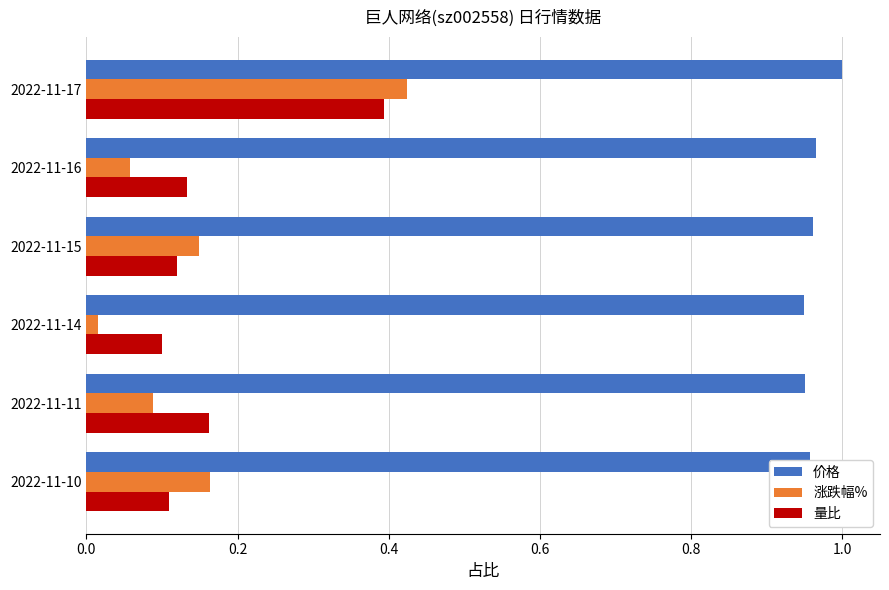

Where is 量比 nearest to the value 0?

2022-11-14